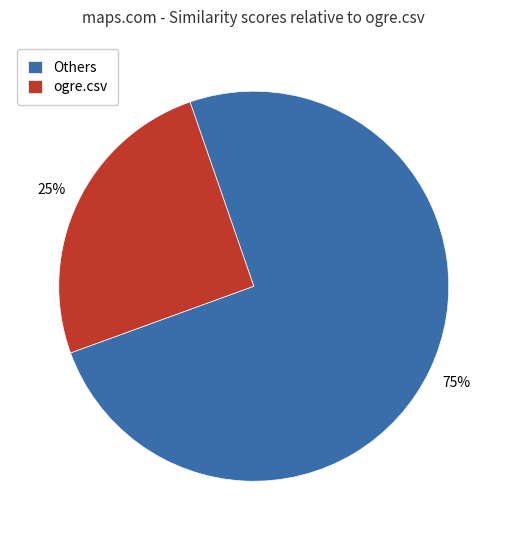

To the nearest percent, what is the combined percentage of Others and ogre.csv?

100%